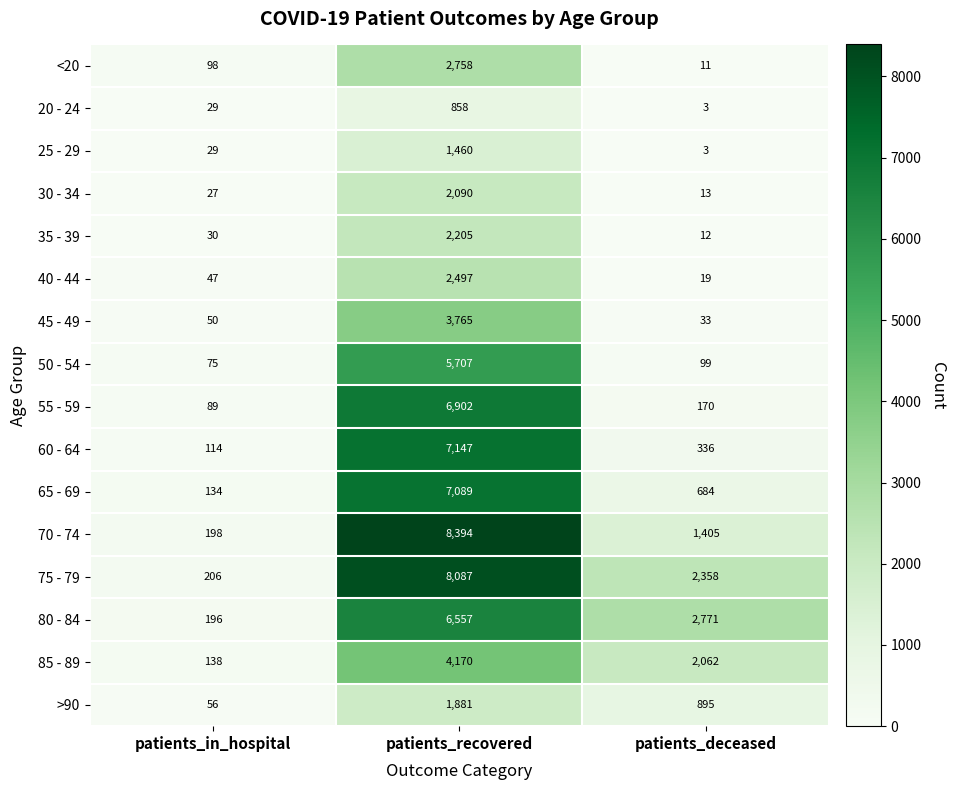

Count the number of data series in this chart.

16